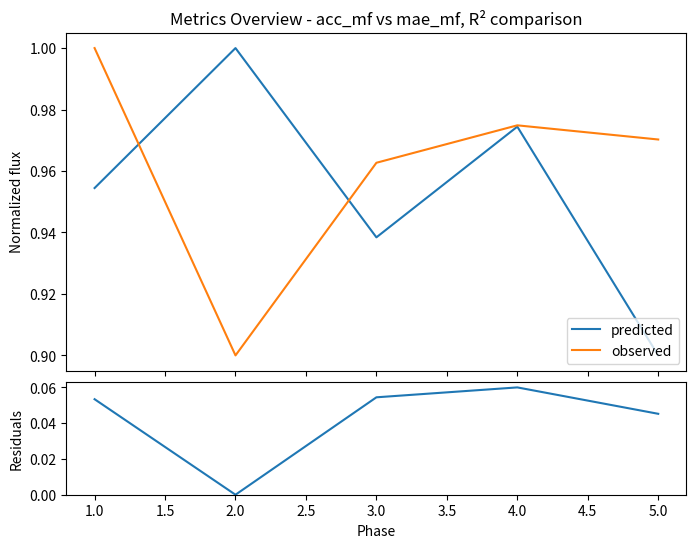

How many lines are shown in the chart?

3